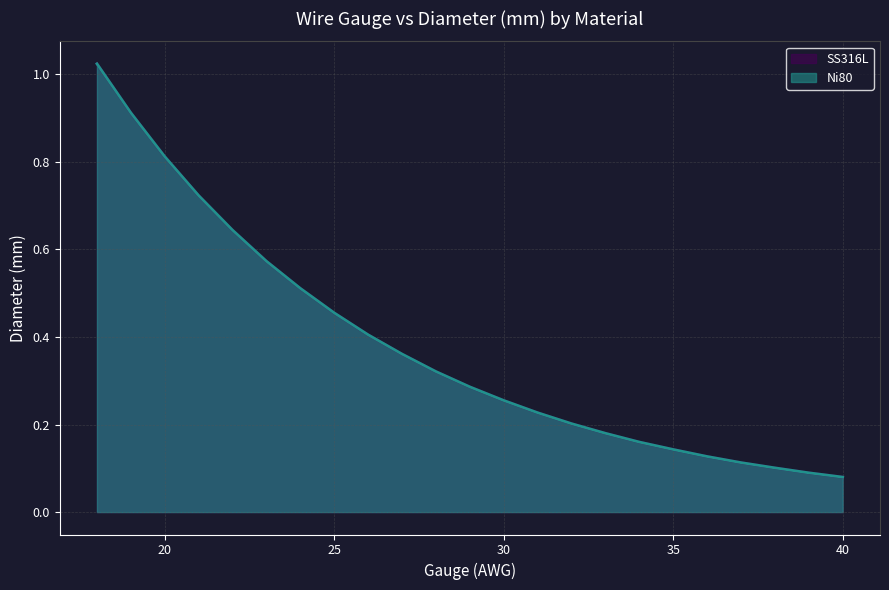

True or false: SS316L and Ni80 cross at least once.

False